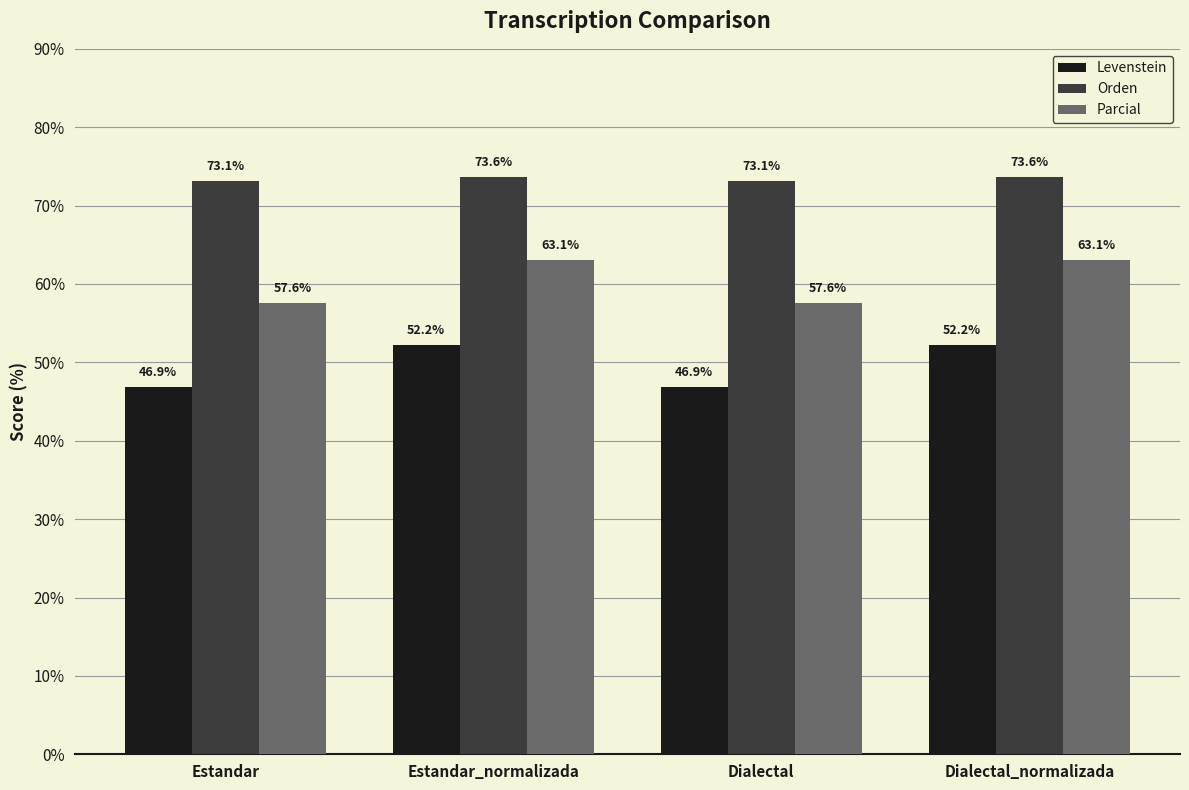

What position from the left is Dialectal?

3